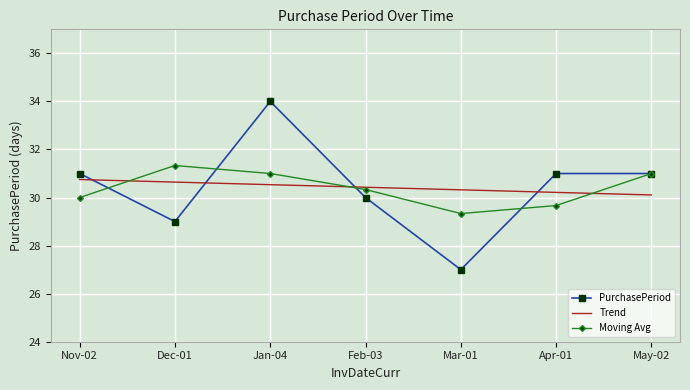

What position from the left is Feb-03?

4